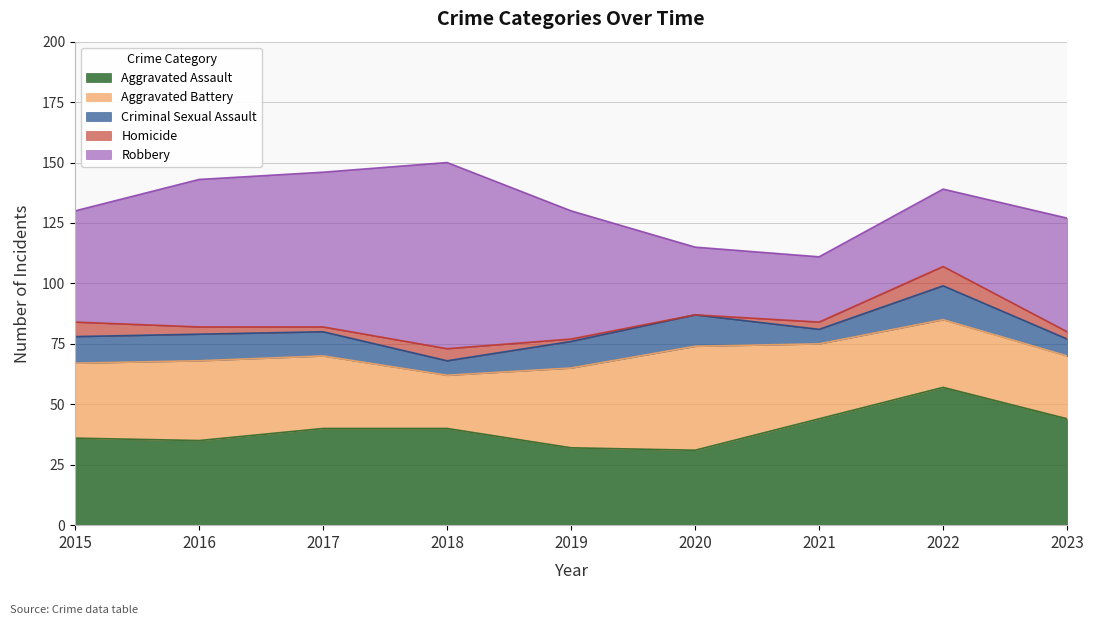

List the labels in order of Criminal Sexual Assault value, smallest first.

2018, 2021, 2023, 2017, 2015, 2016, 2019, 2020, 2022